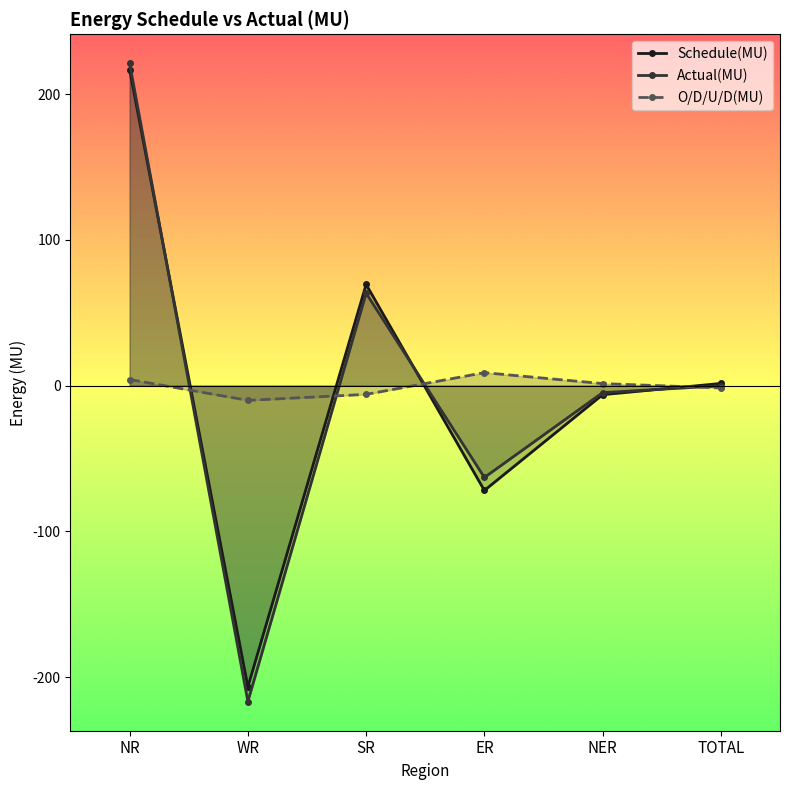

What is the total value across all series at TOTAL?

-0.2